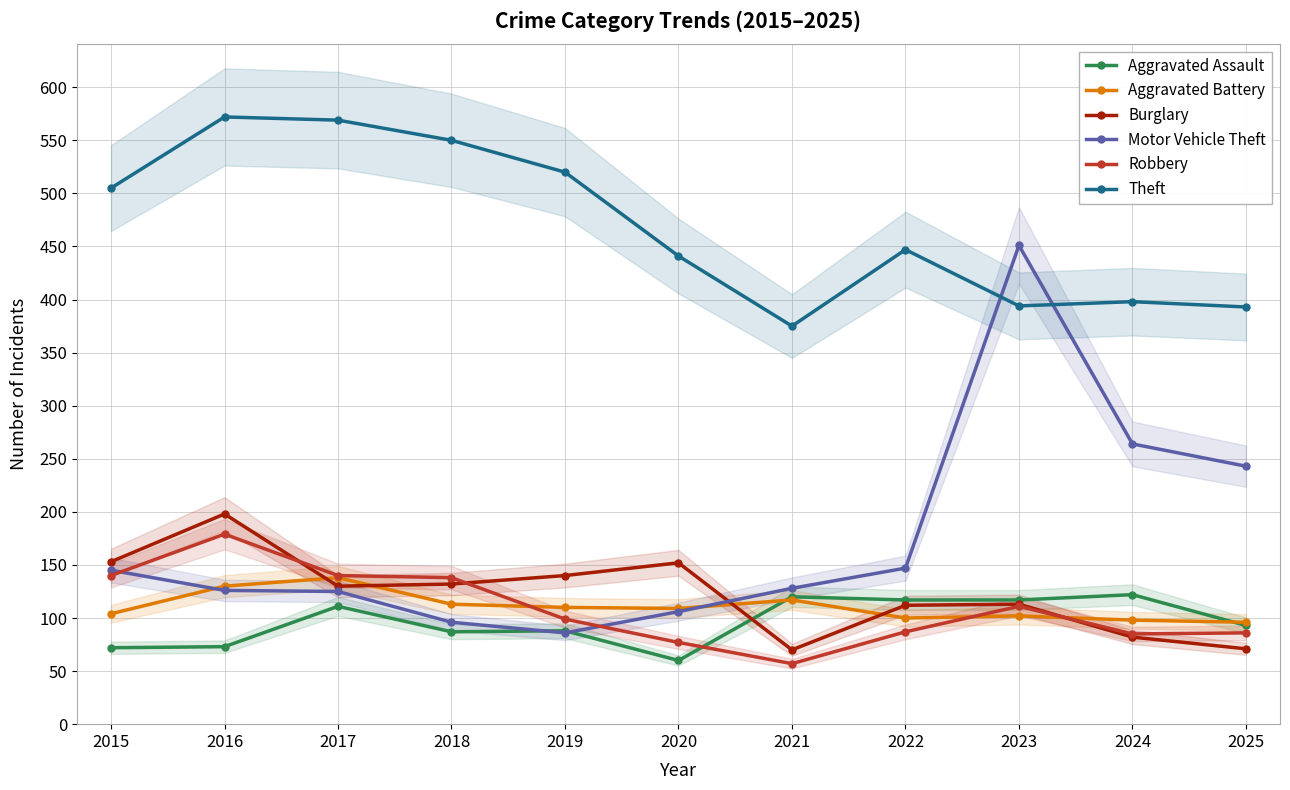

At which category is the sum across all series the highest?

2023